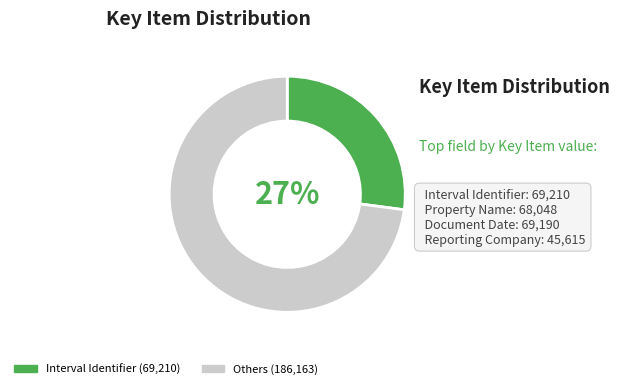

To the nearest percent, what is the average slice percentage?

50%